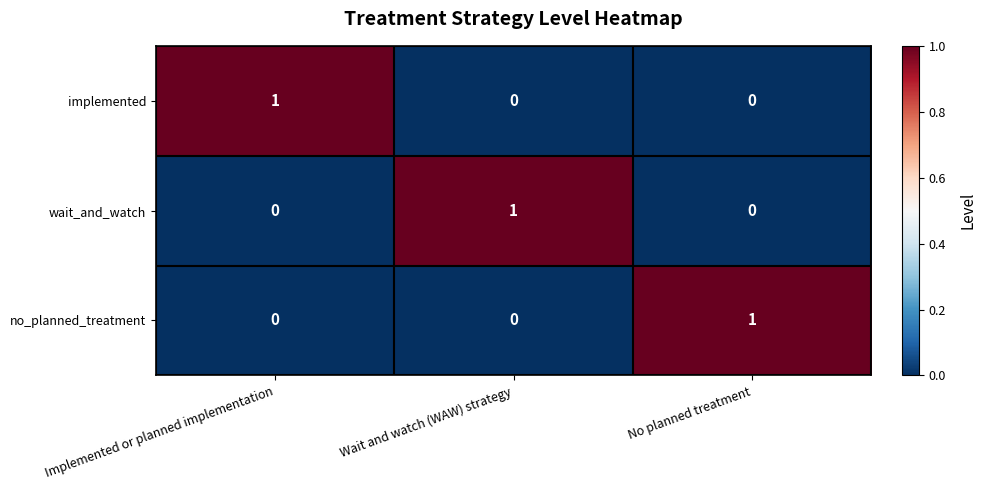

The no_planned_treatment series shows 1 at No planned treatment. True or false?

True